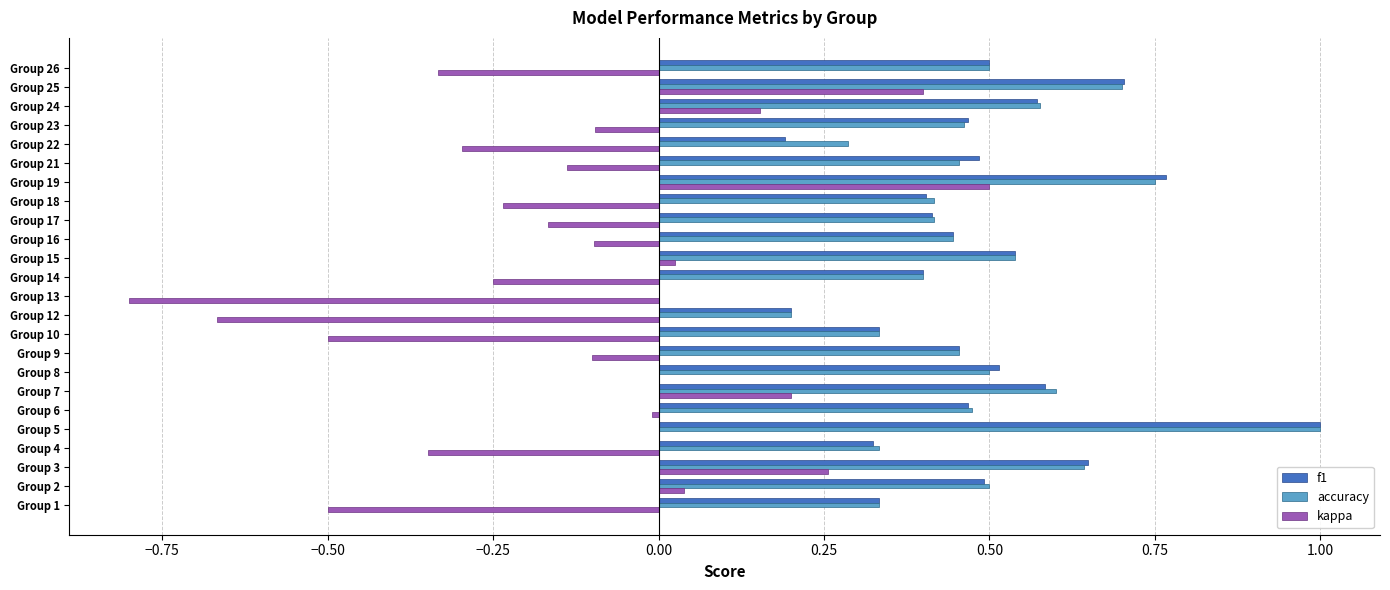

Is it true that f1 equals 0.5 at Group 2?

True